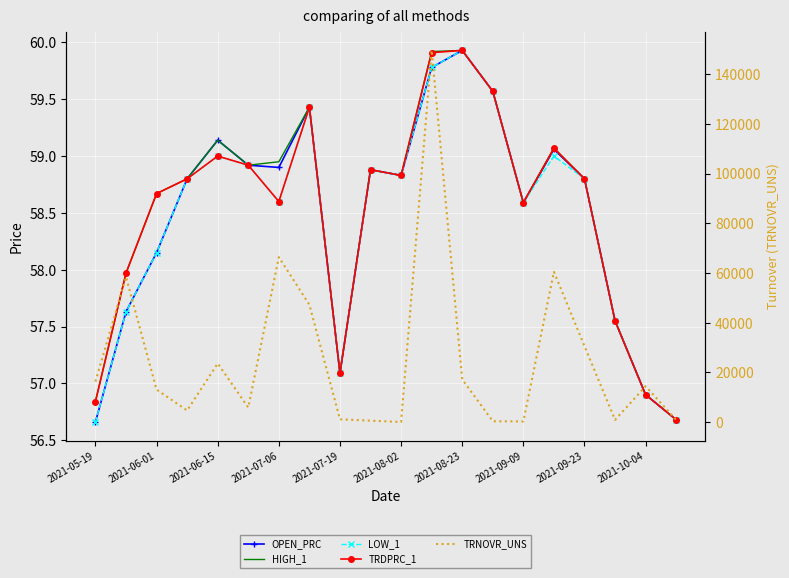

Reading left to right, extract all data points from this chart.

OPEN_PRC: 56.7	57.6	58.1	58.8	59.1	58.9	58.9	59.4	57.1	58.9	58.8	59.8	59.9	59.6	58.6	59.1	58.8	57.5	56.9	56.7
HIGH_1: 56.8	58.0	58.7	58.8	59.1	58.9	59.0	59.4	57.1	58.9	58.8	59.9	59.9	59.6	58.6	59.1	58.8	57.5	56.9	56.7
LOW_1: 56.7	57.6	58.1	58.8	59.0	58.9	58.6	59.4	57.1	58.9	58.8	59.8	59.9	59.6	58.6	59.0	58.8	57.5	56.9	56.7
TRDPRC_1: 56.8	58.0	58.7	58.8	59.0	58.9	58.6	59.4	57.1	58.9	58.8	59.9	59.9	59.6	58.6	59.1	58.8	57.5	56.9	56.7
TRNOVR_UNS: 16354.1	58438.2	13109.8	4704.0	23628.0	5892.0	66425.0	47246.8	1141.8	588.8	58.8	149635.0	17199.9	357.4	292.9	60513.9	30576.0	920.8	14452.6	906.9